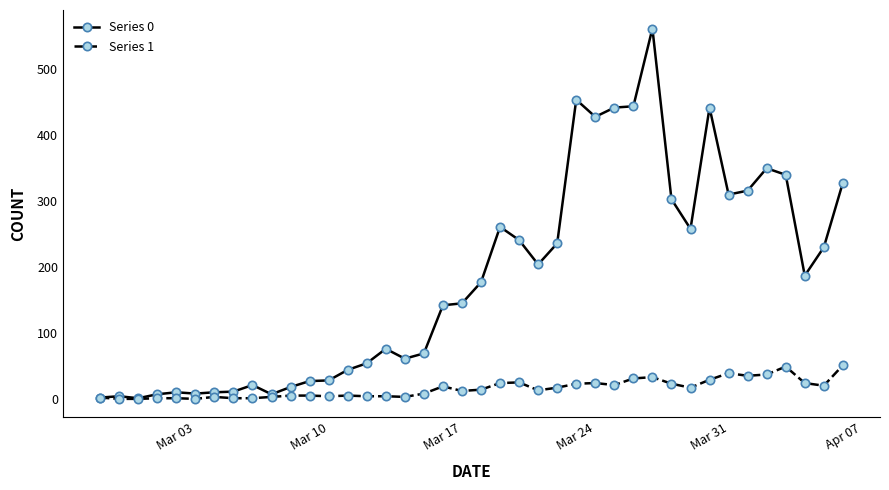

What is the greatest value displayed?

562